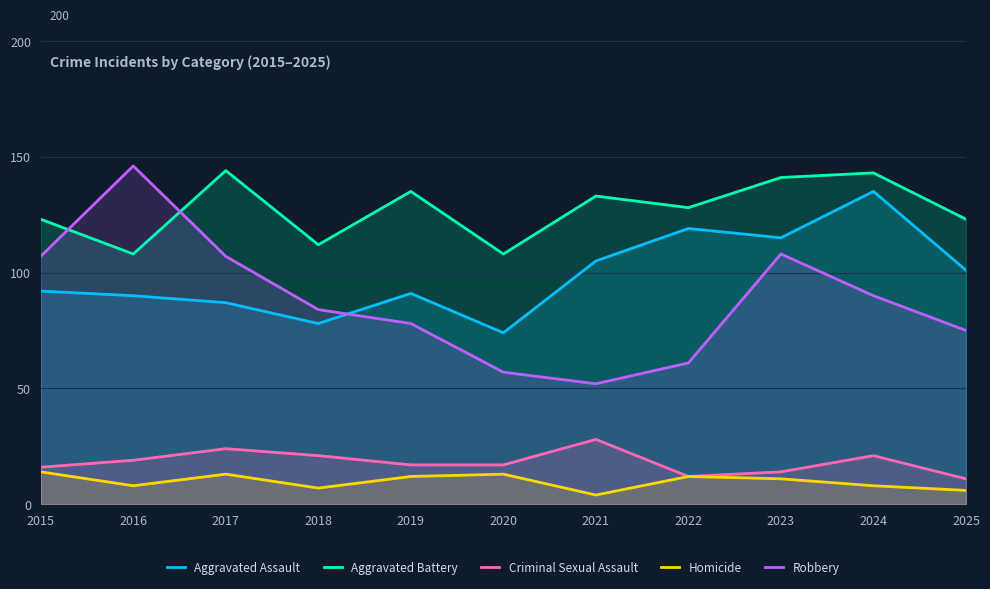

What is the sum of the Aggravated Assault values at 2019 and 2016?

181